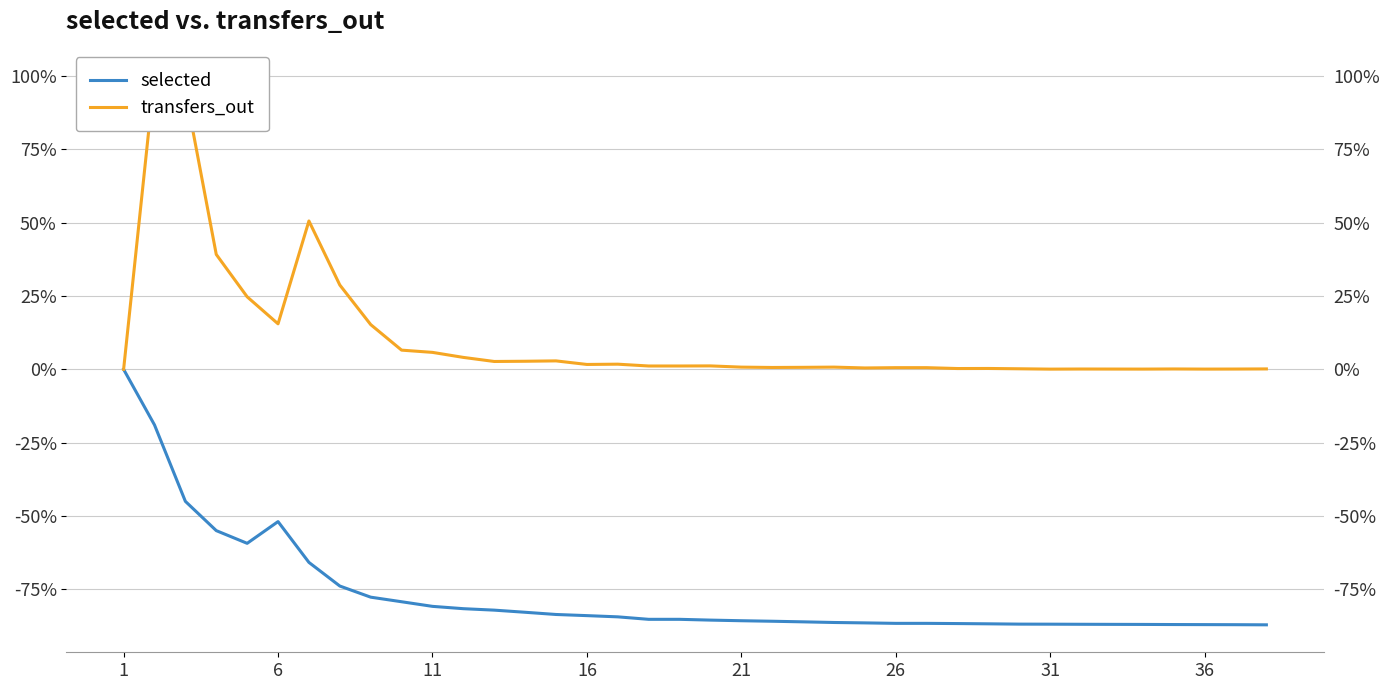

What is the total value across all series at 24?

-85.9